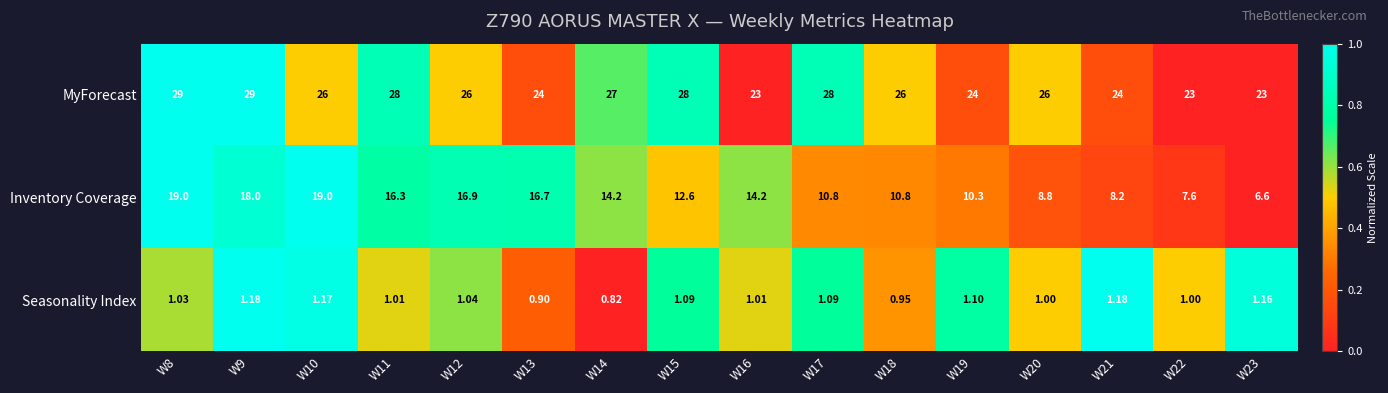

At which category is the sum across all series the highest?

W8